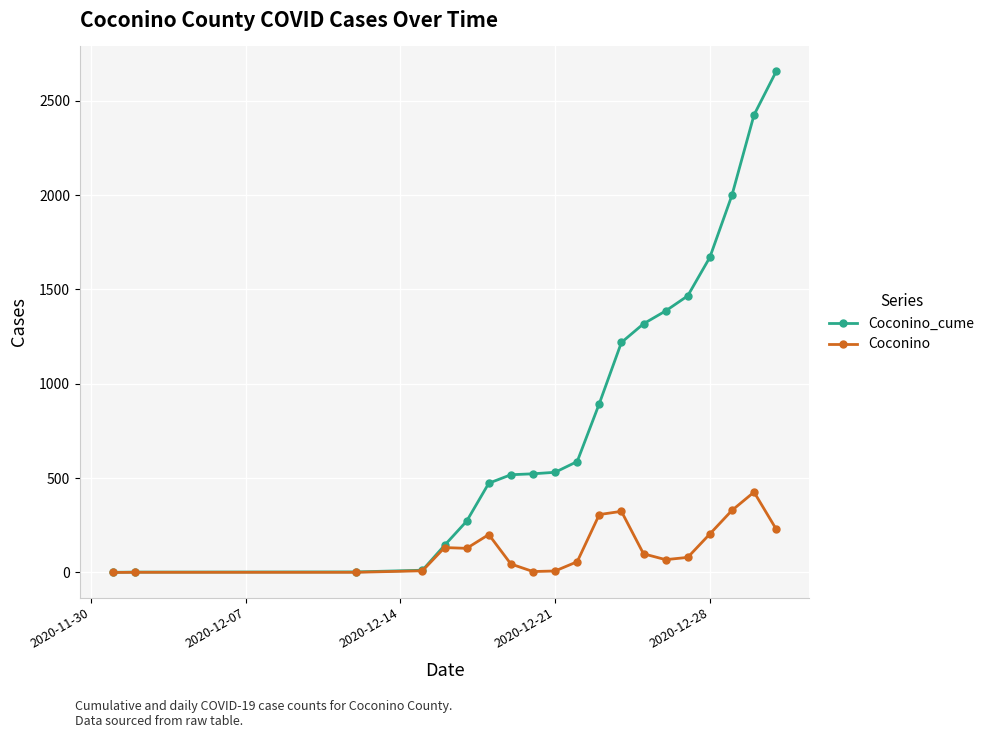

List the series in order of their overall mean, lowest first.

Coconino, Coconino_cume